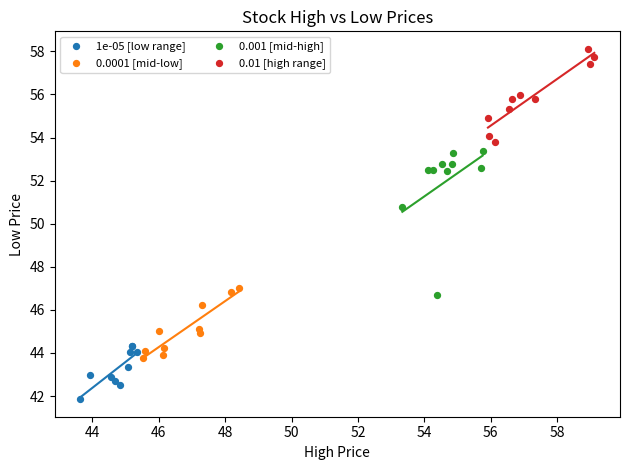

What are all the series names shown in the legend?

1e-05 [low range], 0.0001 [mid-low], 0.001 [mid-high], 0.01 [high range]